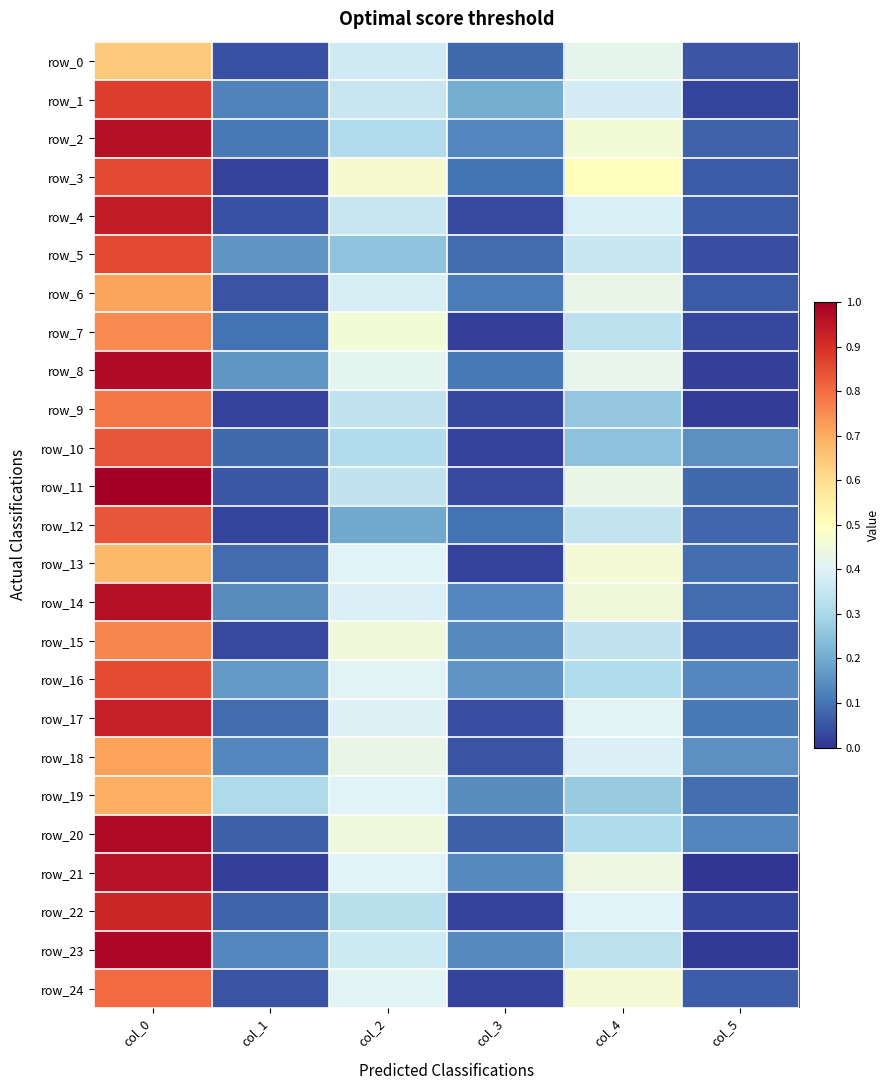

At which category is the sum across all series the highest?

col_0